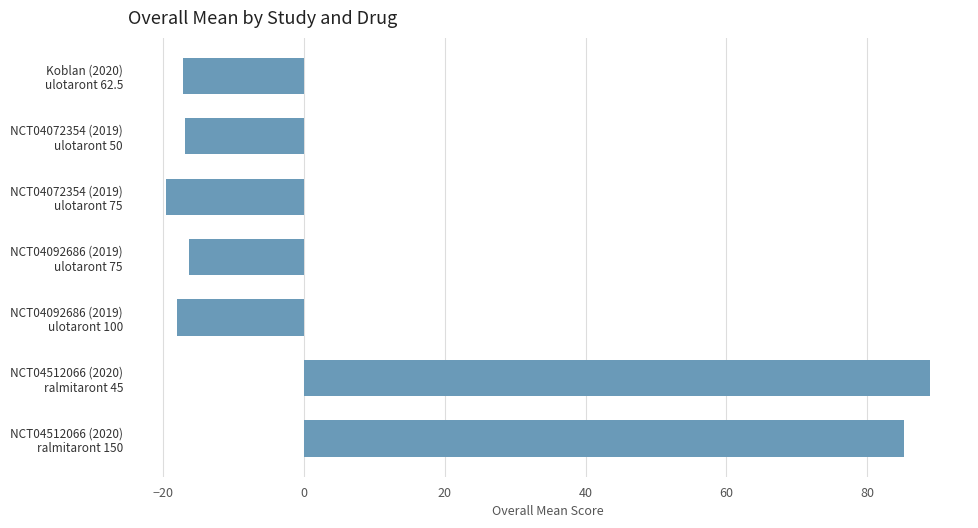

How many series are shown in this chart?

1